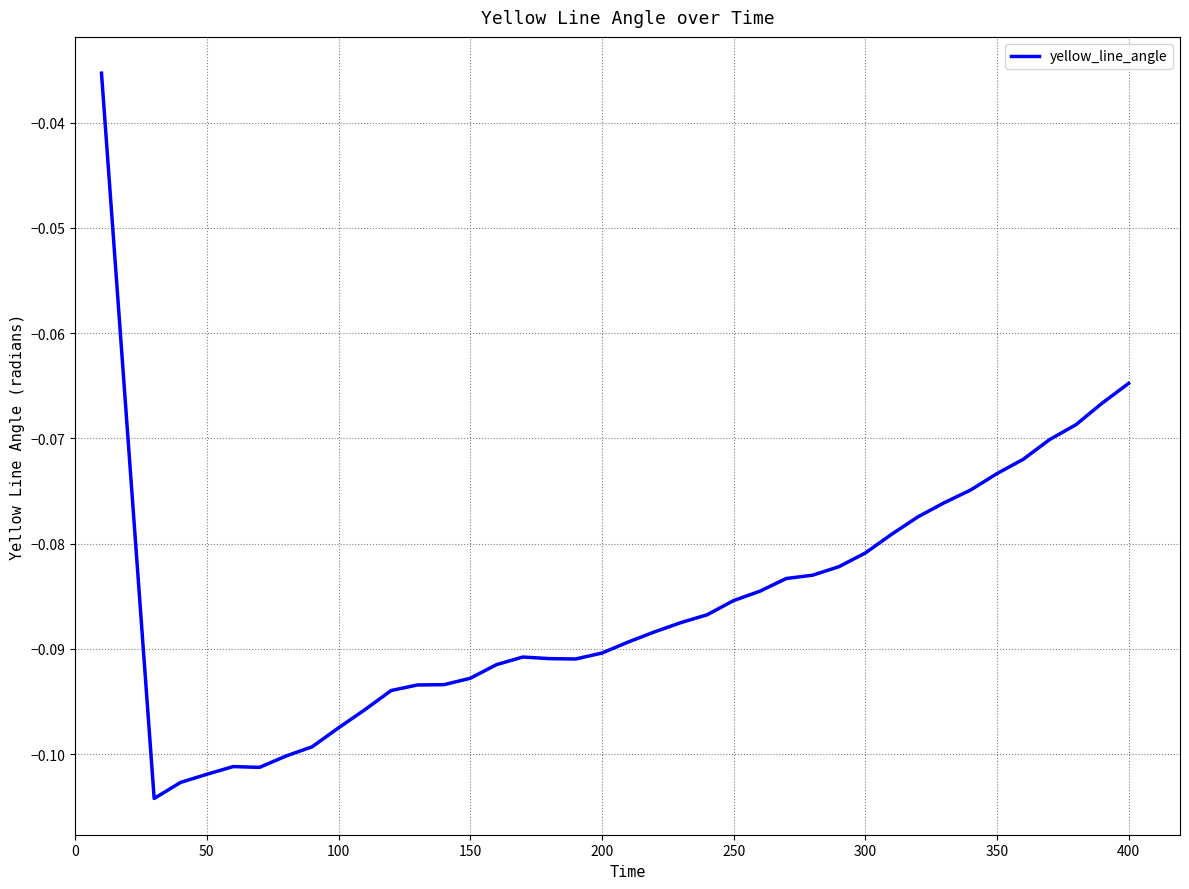

True or false: there are more than 2 points higher than both neighbors.

False